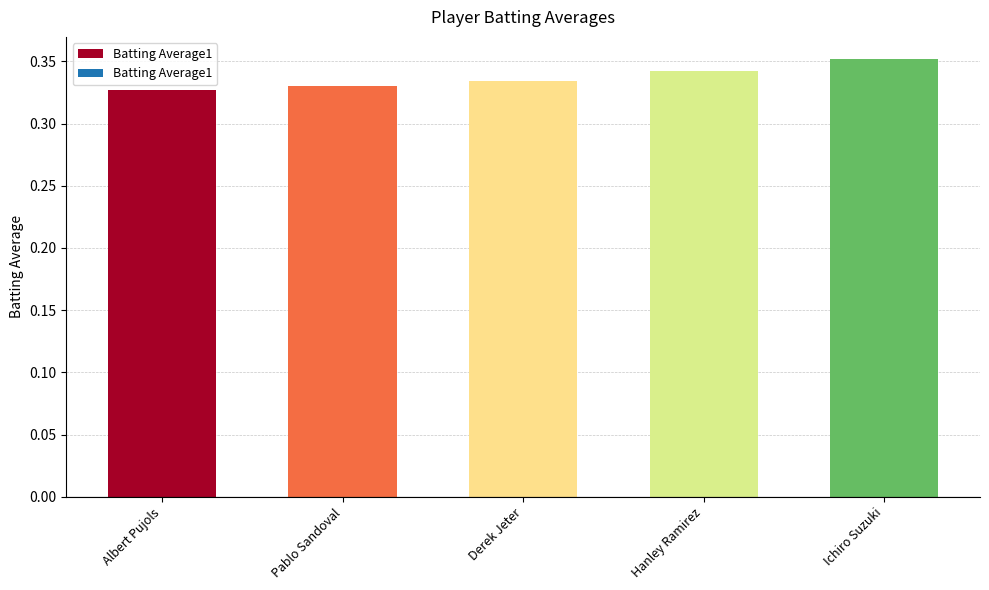

What is the label of the 5th bar from the right?

Albert Pujols